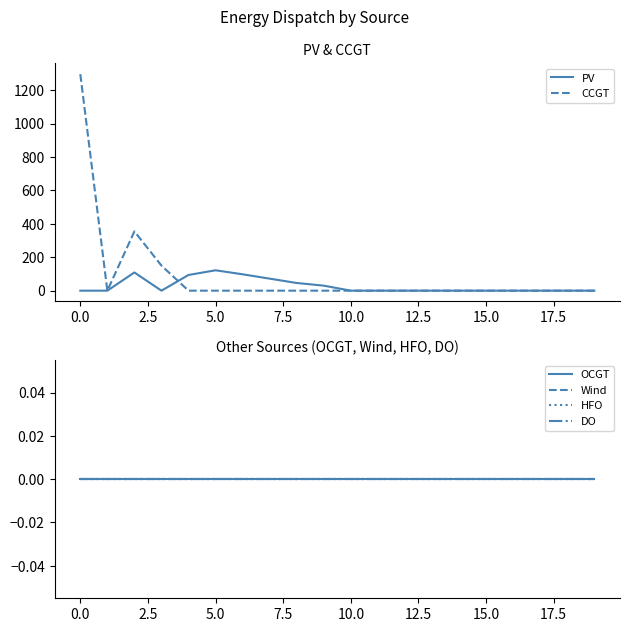

What is the label of the 5th point from the right?

15